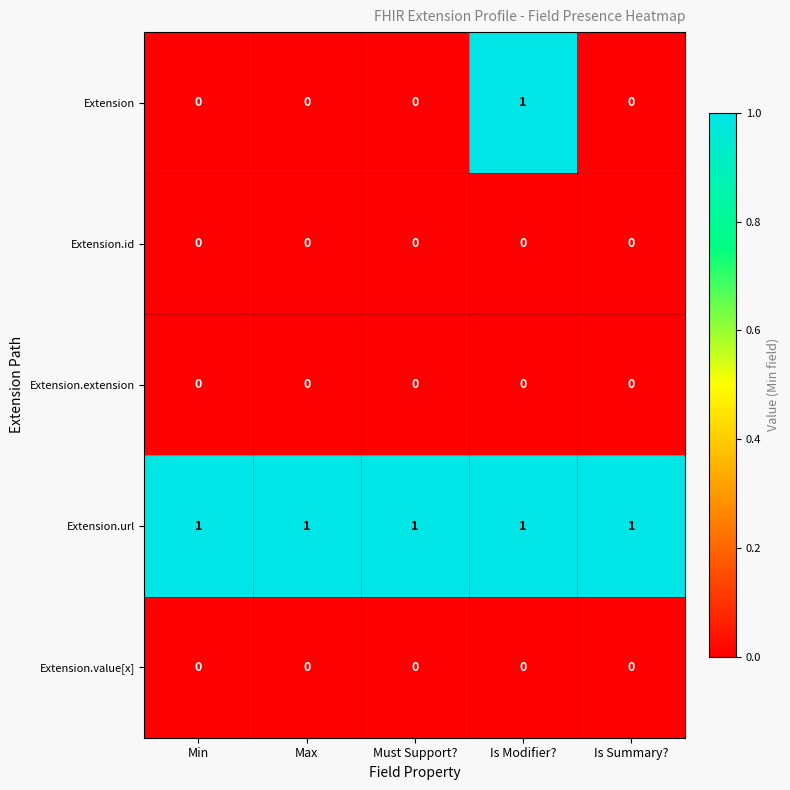

Which series has the largest total across all categories?

Extension.url